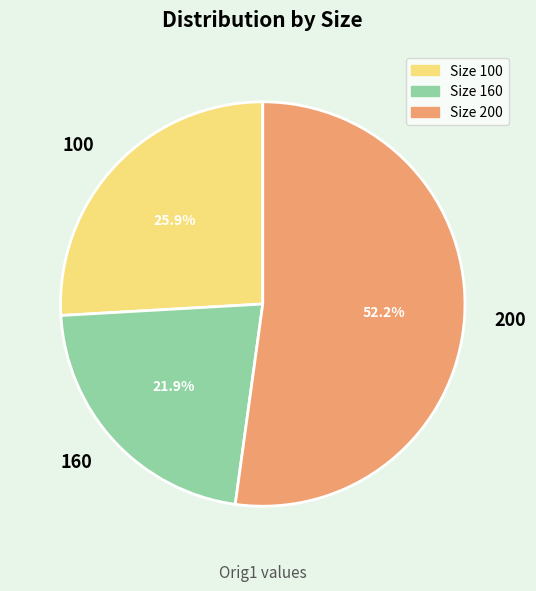

Rank the categories by value from lowest to highest.

Size 160, Size 100, Size 200